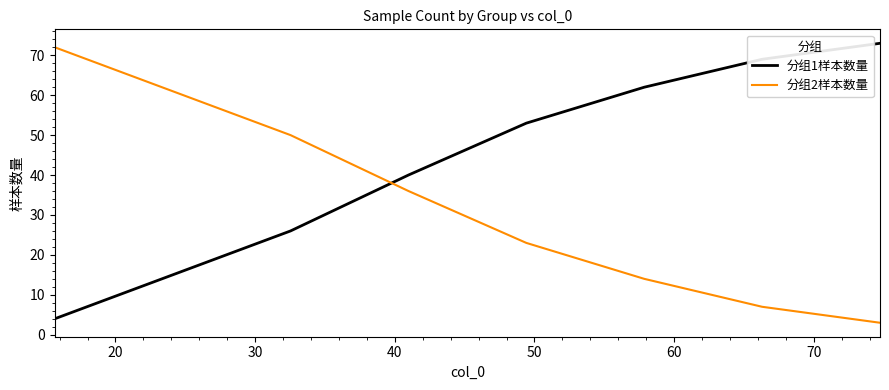

What is the difference between the maximum and minimum values in the 分组1样本数量 series?

69